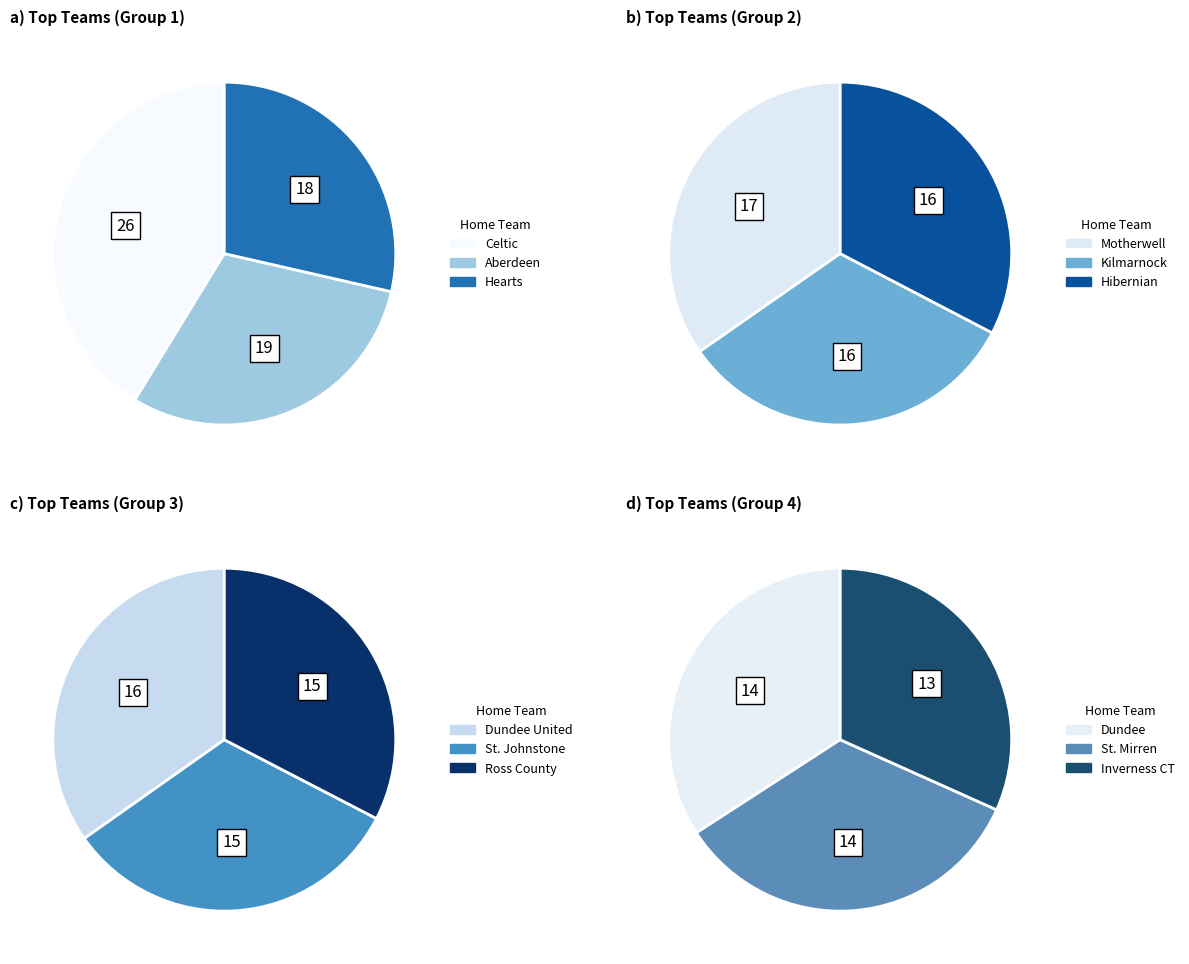

To the nearest percent, what is the difference between the largest and smallest slice percentages?

7%